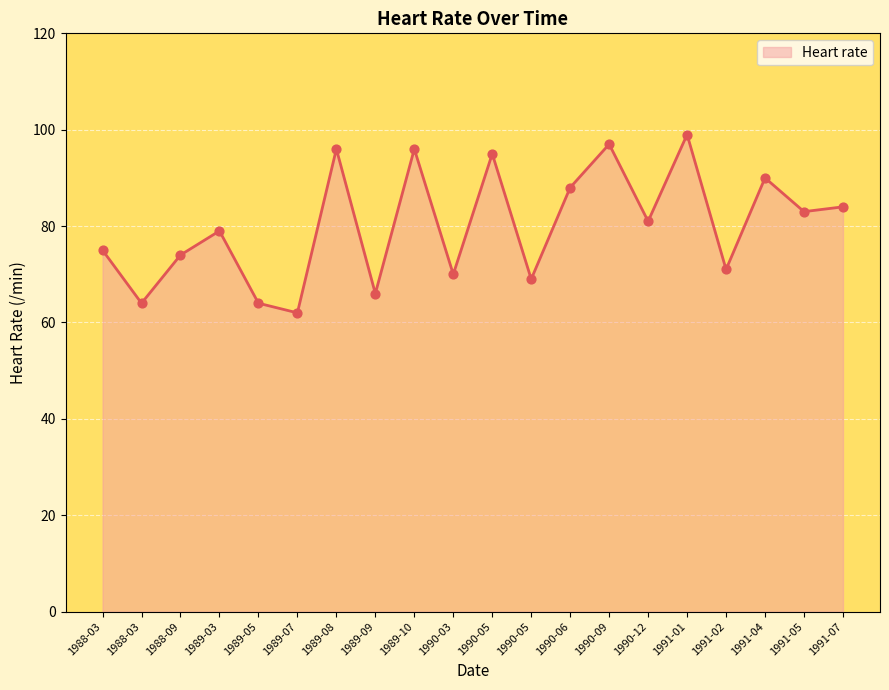

Which has a higher value, 1990-05 or 1989-08?

1989-08